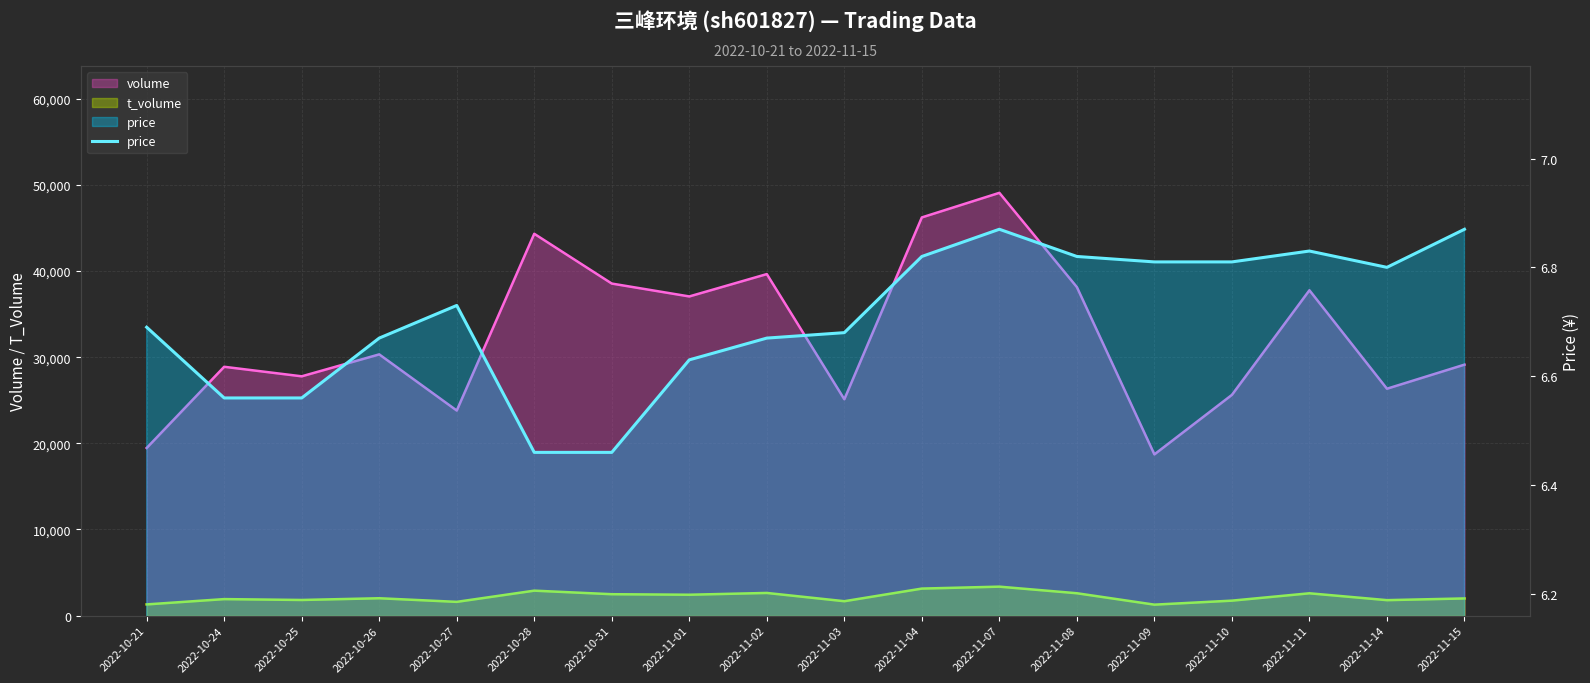

The chart shows a value of 1.3 at 2022-10-28. True or false?

False